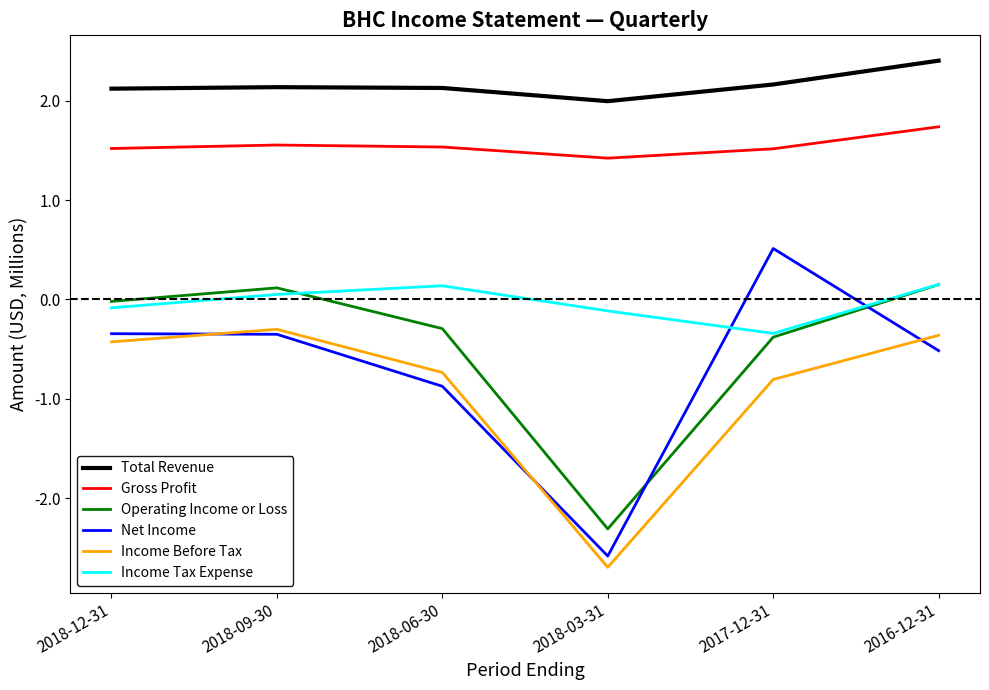

Which series changed the most between 2018-12-31 and 2018-09-30?

Operating Income or Loss